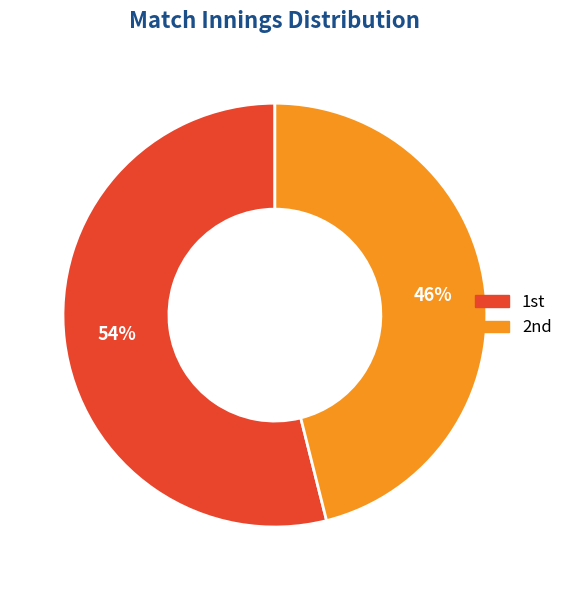

Which category has the biggest portion of the pie?

1st